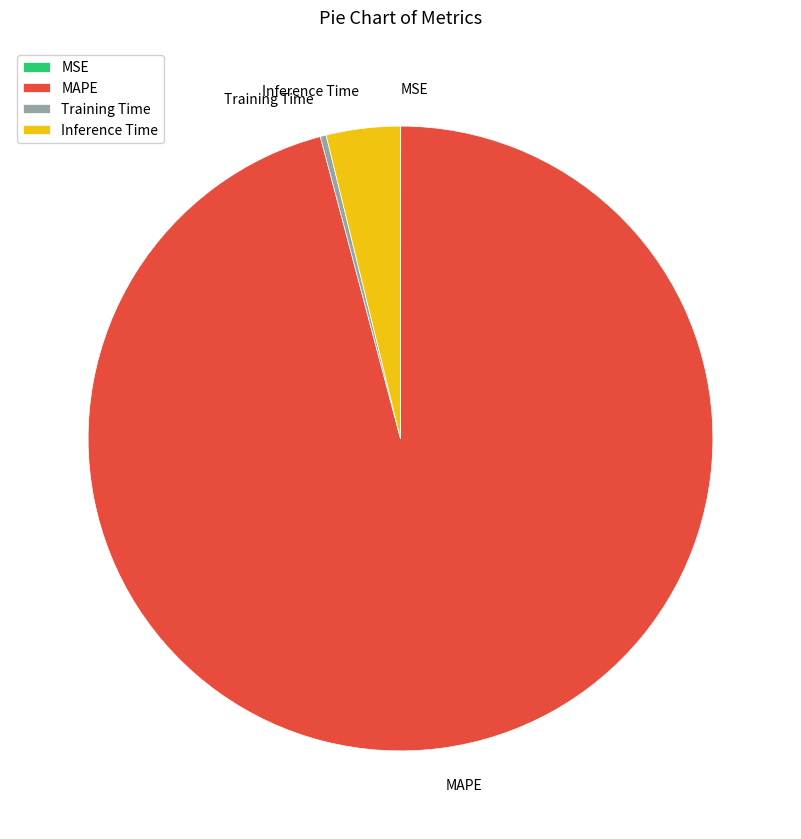

Which category accounts for the majority?

MAPE